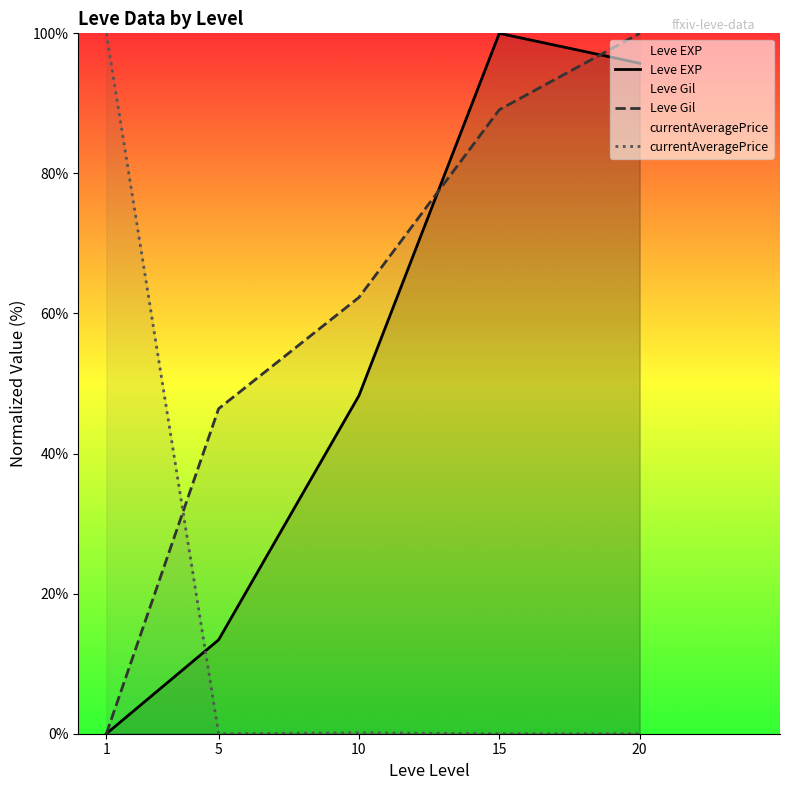

Reading left to right, what are all the values shown in this chart?

Leve EXP: 1=0.0	5=13.4	10=48.3	15=100.0	20=95.7
Leve Gil: 1=0.0	5=46.4	10=62.3	15=89.1	20=100.0
currentAveragePrice: 1=100.0	5=0.0	10=0.1	15=0.0	20=0.0